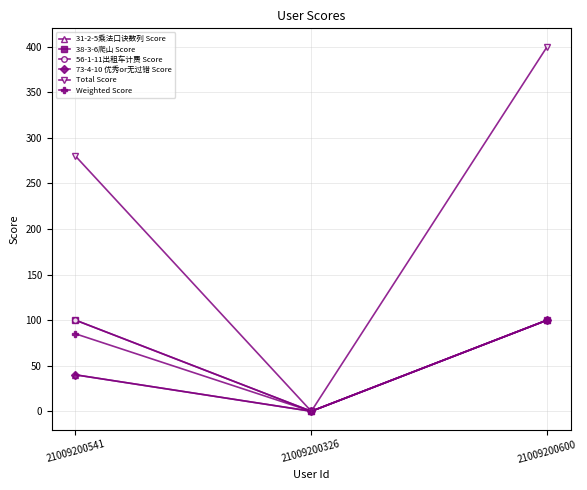

Reading left to right, transcribe all the data shown in this chart.

31-2-5乘法口诀数列 Score: 21009200541=40	21009200326=0	21009200600=100
38-3-6爬山 Score: 21009200541=100	21009200326=0	21009200600=100
56-1-11出租车计费 Score: 21009200541=100	21009200326=0	21009200600=100
73-4-10 优秀or无过错 Score: 21009200541=40	21009200326=0	21009200600=100
Total Score: 21009200541=280	21009200326=0	21009200600=400
Weighted Score: 21009200541=85	21009200326=0	21009200600=100